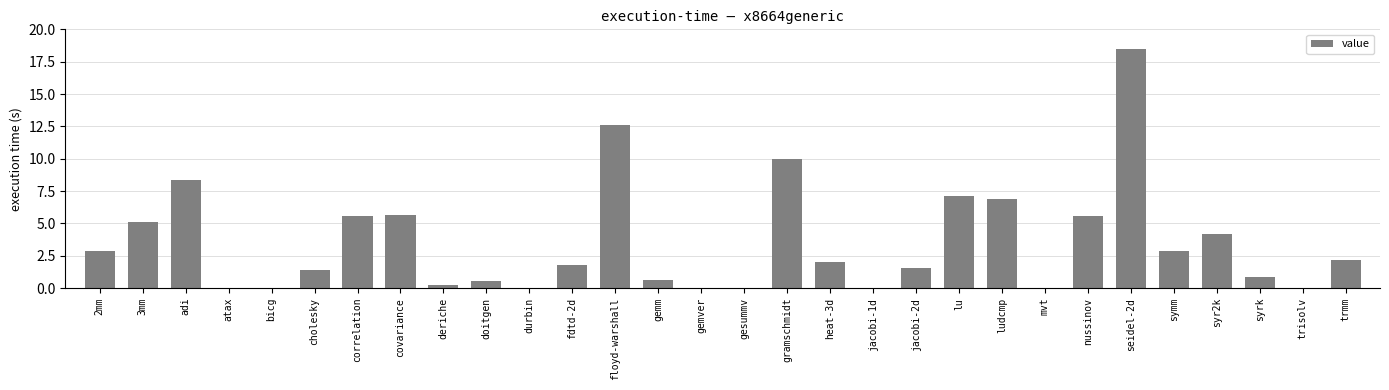

Which has a higher value, syr2k or adi?

adi